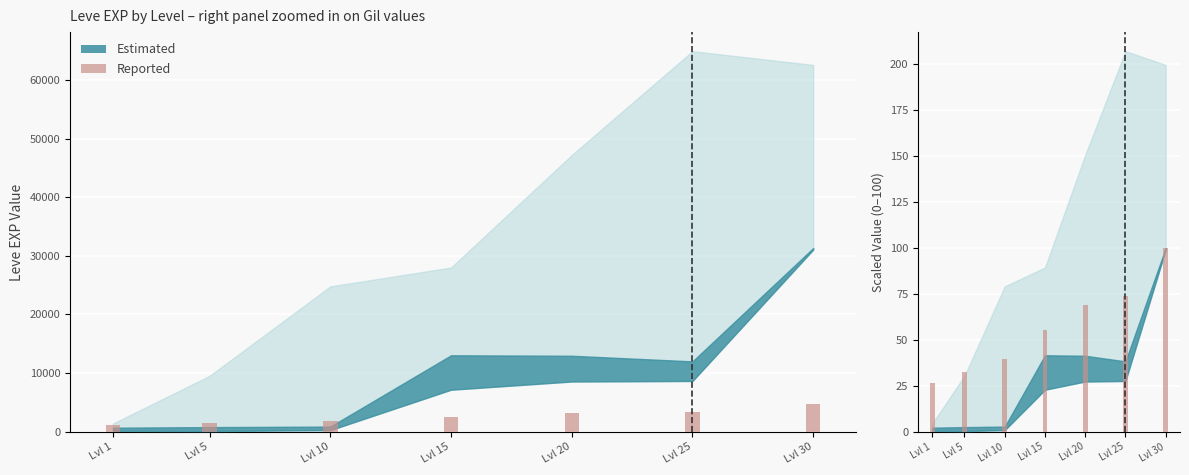

Rank the categories by value from lowest to highest.

Lvl 1, Lvl 5, Lvl 10, Lvl 15, Lvl 20, Lvl 25, Lvl 30